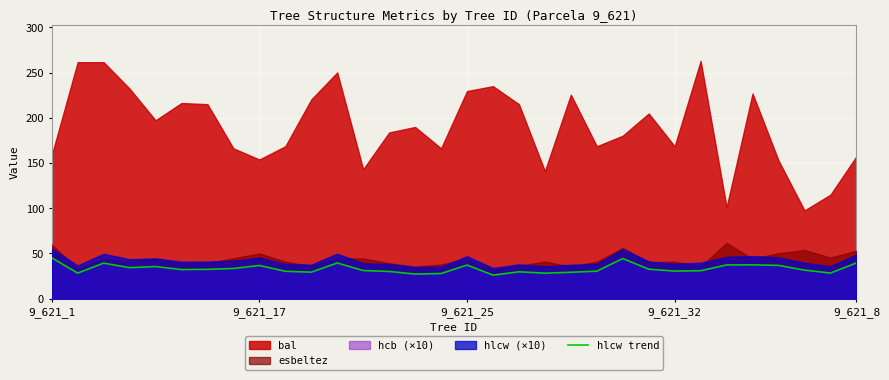

How many lines are shown in the chart?

1